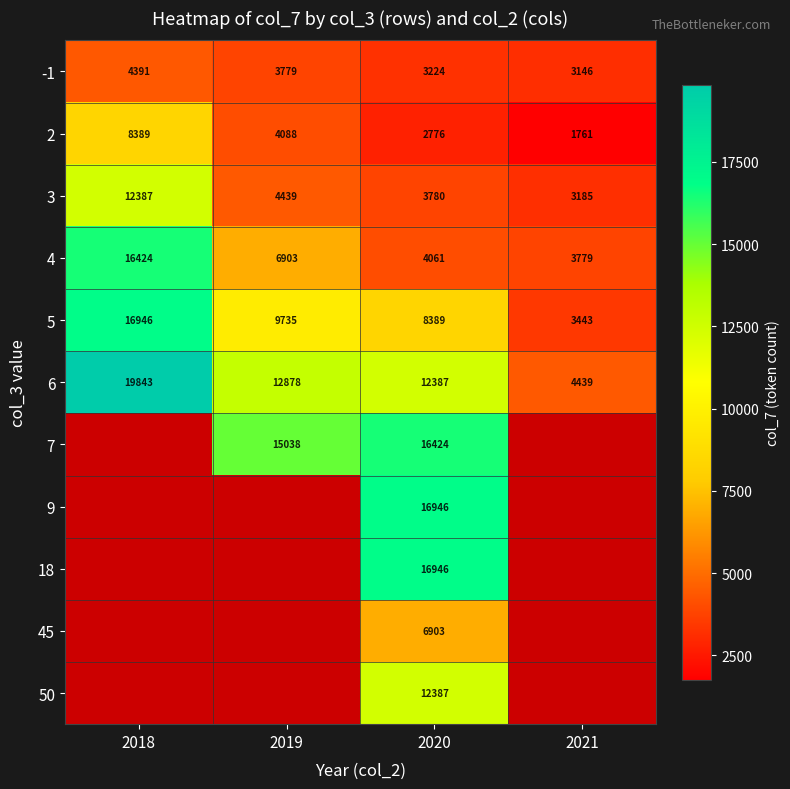

At how many categories does at least one series exceed 12981?

3